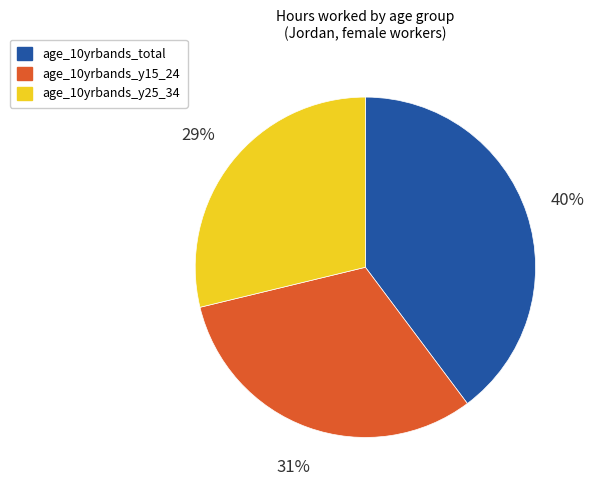

Is the sum of age_10yrbands_y15_24 and age_10yrbands_y25_34 greater than half?

Yes